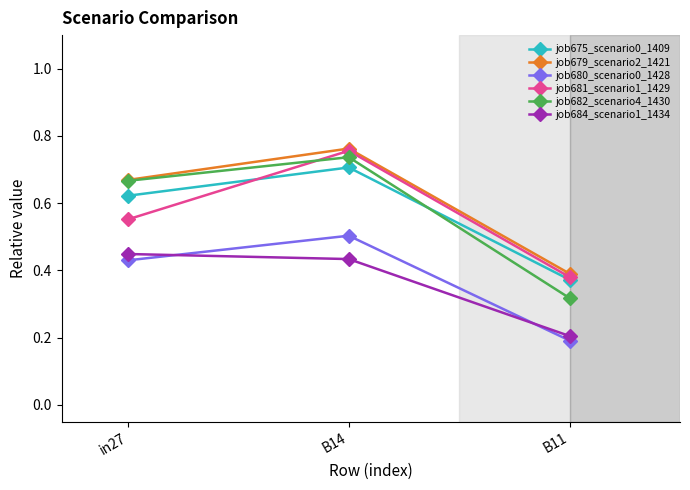

Which series changed the most between B14 and B11?

job682_scenario4_1430